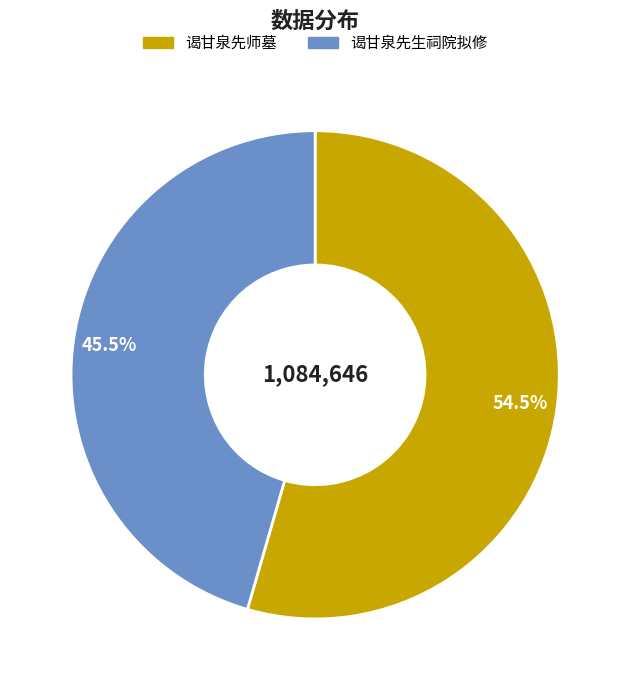

Between 谒甘泉先生祠院拟修 and 谒甘泉先师墓, which is larger?

谒甘泉先师墓